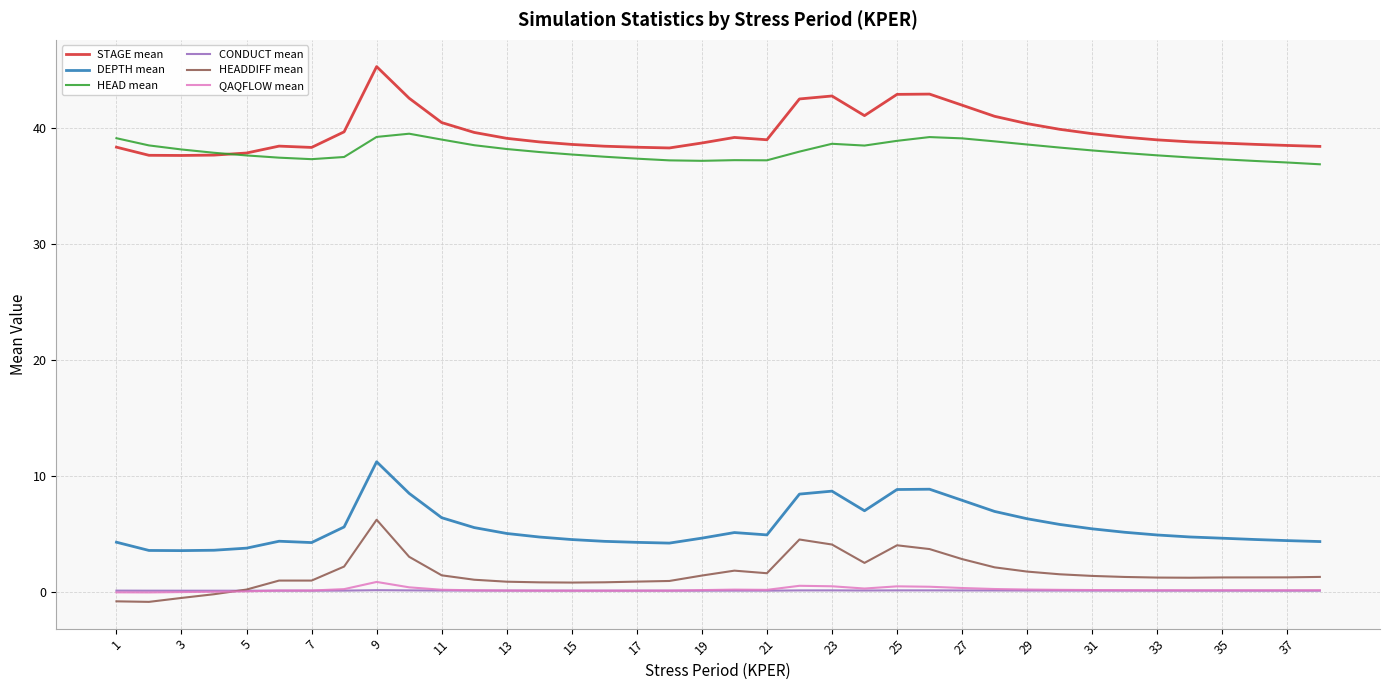

What is the difference between the maximum and minimum values in the HEADDIFF mean series?

7.1